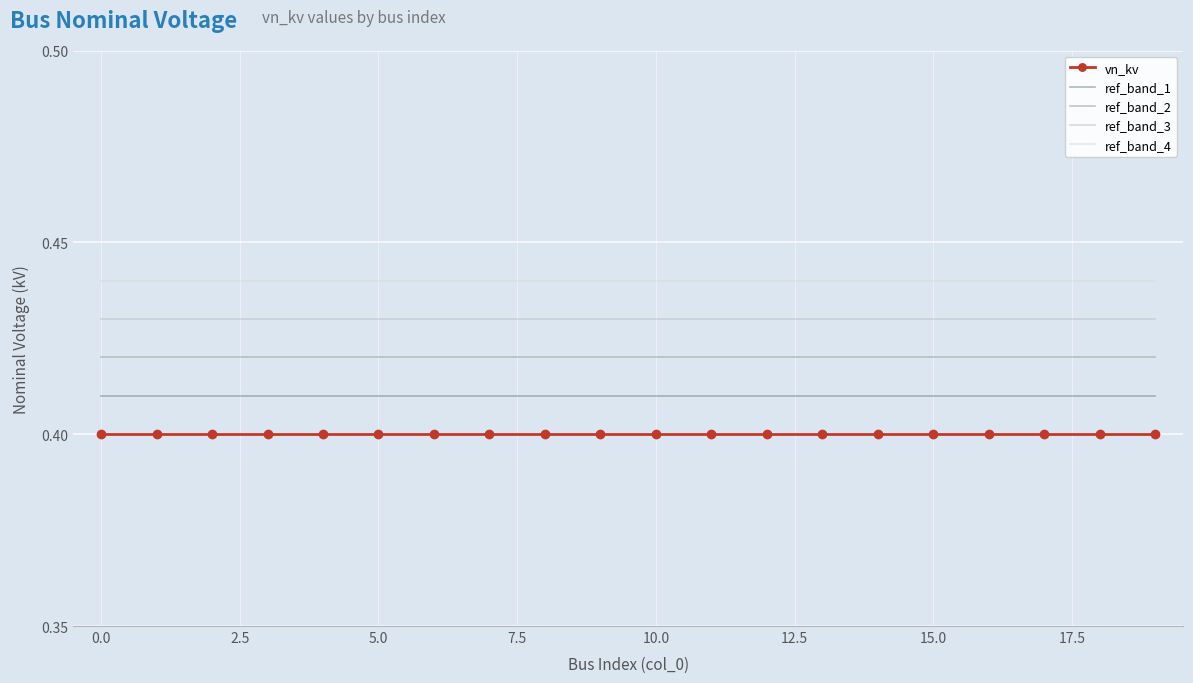

Reading left to right, transcribe all the data shown in this chart.

vn_kv: 0.4	0.4	0.4	0.4	0.4	0.4	0.4	0.4	0.4	0.4	0.4	0.4	0.4	0.4	0.4	0.4	0.4	0.4	0.4	0.4
ref_band_1: 0.4	0.4	0.4	0.4	0.4	0.4	0.4	0.4	0.4	0.4	0.4	0.4	0.4	0.4	0.4	0.4	0.4	0.4	0.4	0.4
ref_band_2: 0.4	0.4	0.4	0.4	0.4	0.4	0.4	0.4	0.4	0.4	0.4	0.4	0.4	0.4	0.4	0.4	0.4	0.4	0.4	0.4
ref_band_3: 0.4	0.4	0.4	0.4	0.4	0.4	0.4	0.4	0.4	0.4	0.4	0.4	0.4	0.4	0.4	0.4	0.4	0.4	0.4	0.4
ref_band_4: 0.4	0.4	0.4	0.4	0.4	0.4	0.4	0.4	0.4	0.4	0.4	0.4	0.4	0.4	0.4	0.4	0.4	0.4	0.4	0.4